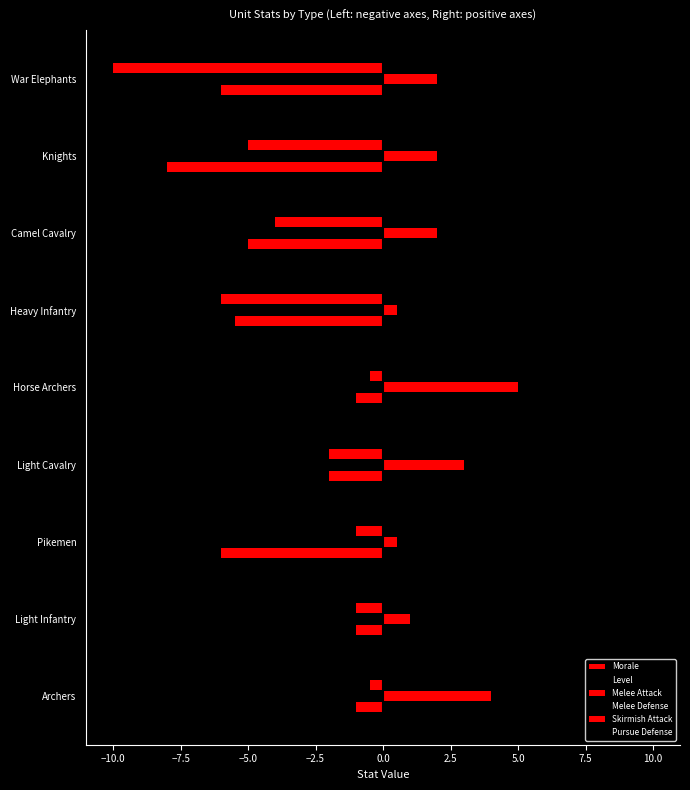

Reading right to left, what are all the values shown in this chart?

Morale: -6.0	-8.0	-5.0	-5.5	-1.0	-2.0	-6.0	-1.0	-1.0
Level: -5.0	-4.0	-3.0	-3.0	-2.0	-2.0	-2.0	-1.0	-1.0
Melee Attack: -10.0	-5.0	-4.0	-6.0	-0.5	-2.0	-1.0	-1.0	-0.5
Melee Defense: 10.0	4.0	3.0	5.0	0.5	0.5	6.0	1.0	0.5
Skirmish Attack: 2.0	2.0	2.0	0.5	5.0	3.0	0.5	1.0	4.0
Pursue Defense: 0.5	2.0	2.0	0.5	3.0	2.5	1.0	1.0	2.0